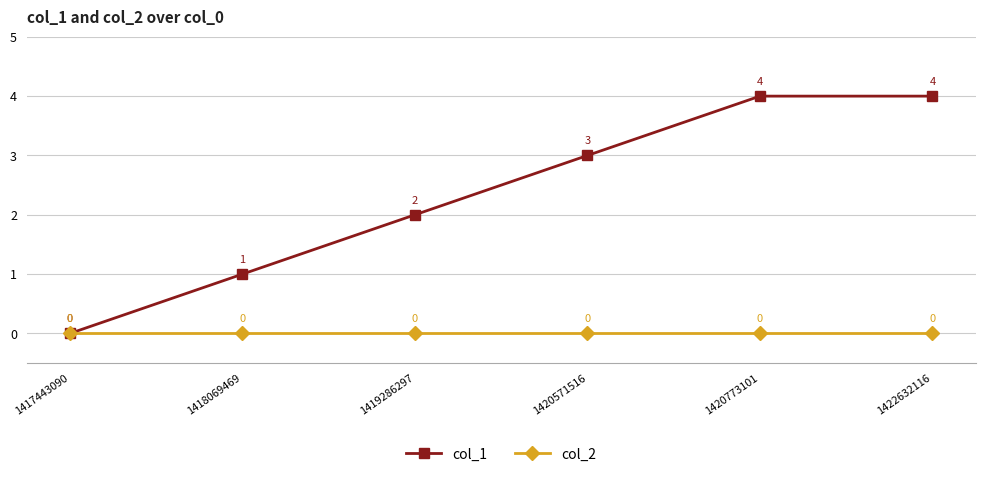

Which category has the lowest value in the col_1 series?

1417443090